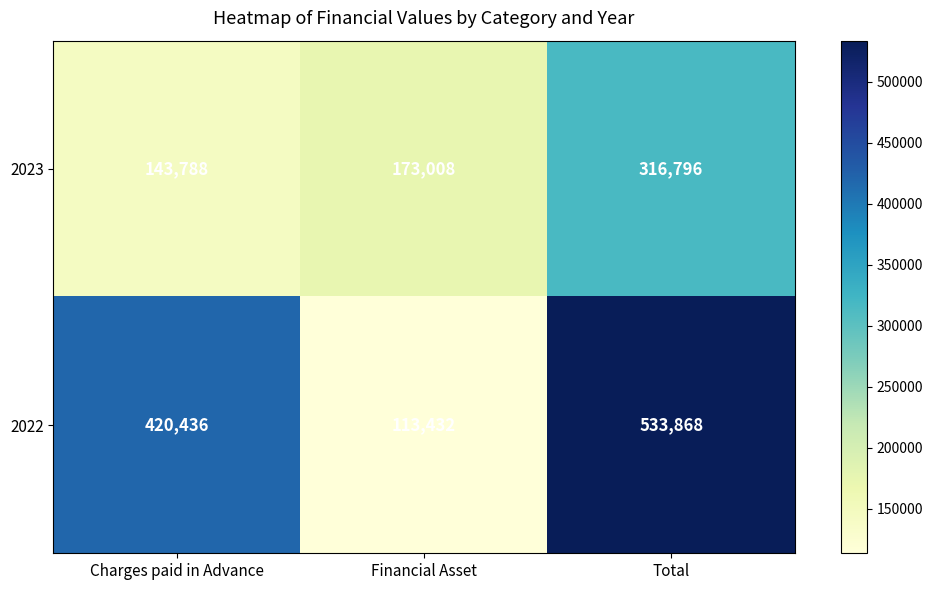

Between Charges paid in Advance and Total, which series saw the biggest shift?

2023